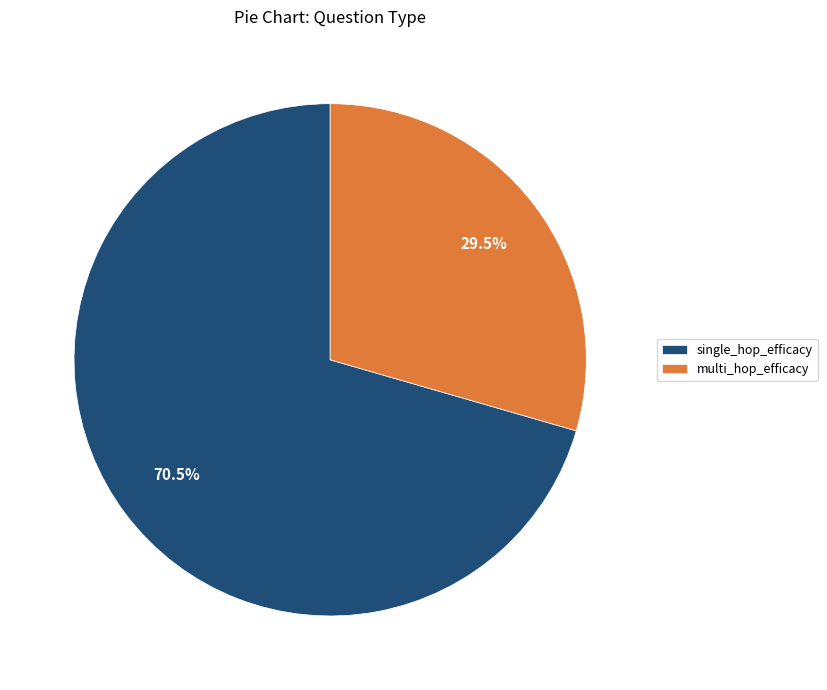

Is there a majority slice in this chart?

Yes